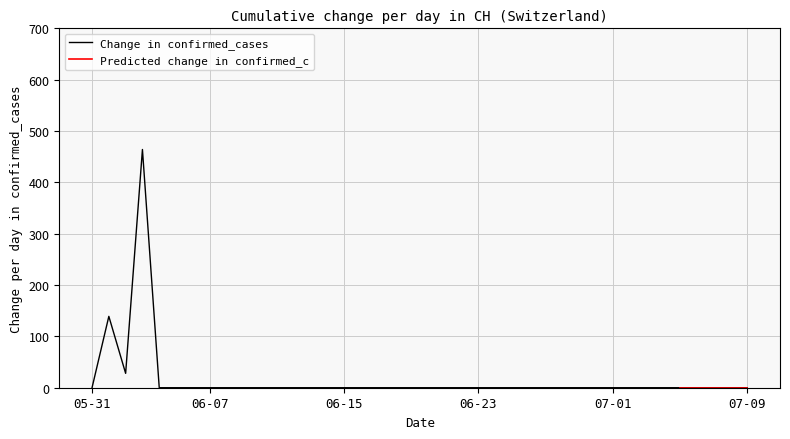

The Change in confirmed_cases series shows 0 at 06-23. True or false?

True